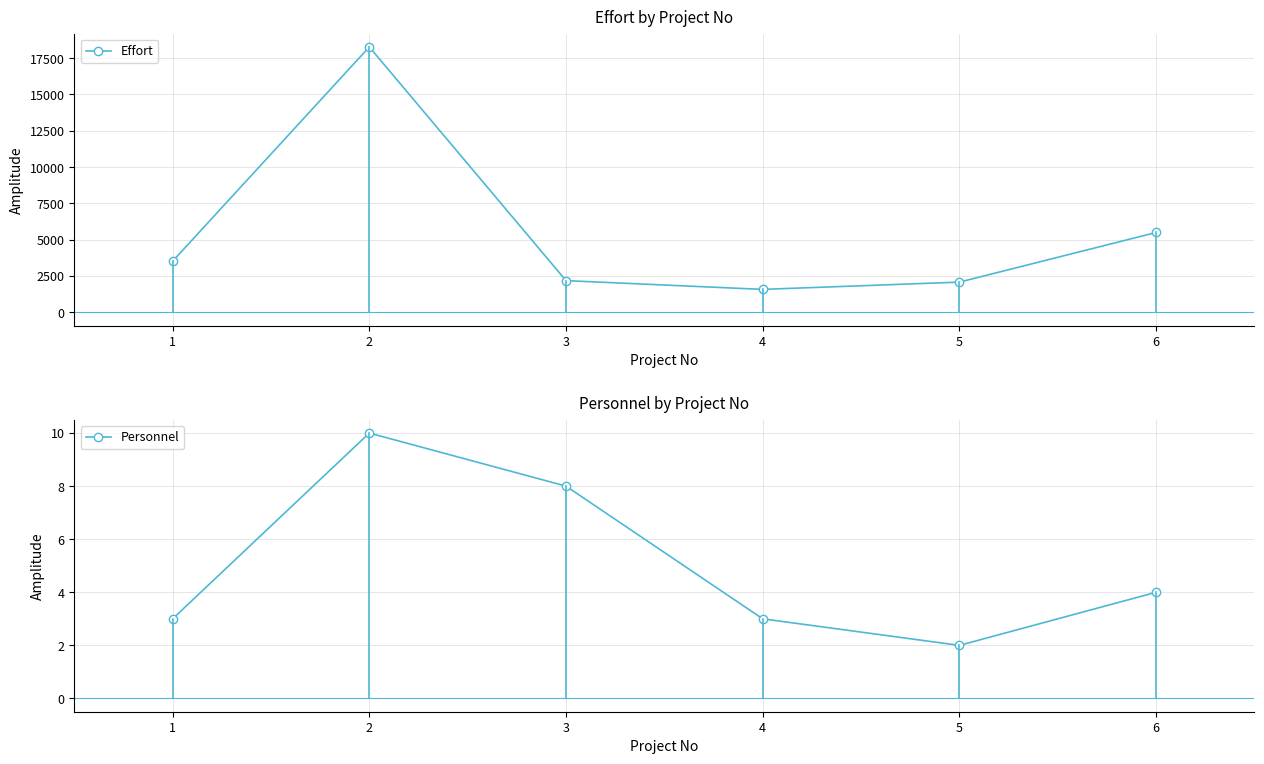

True or false: Effort and Personnel intersect in this chart.

False